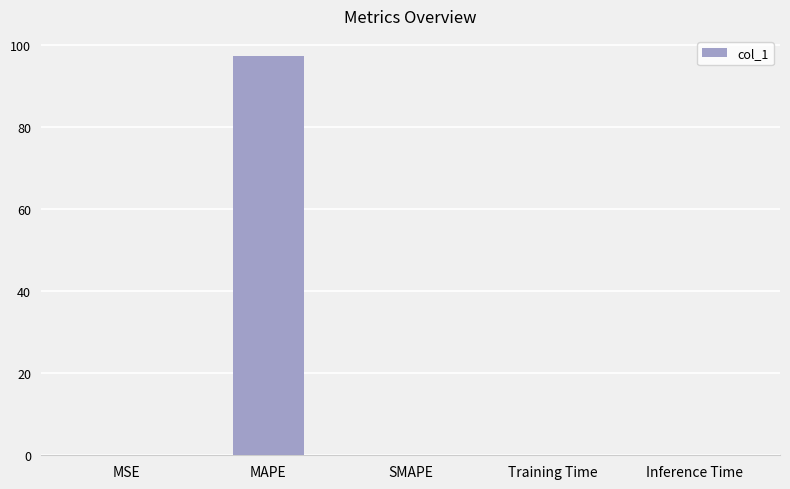

What is the greatest value displayed?

97.5